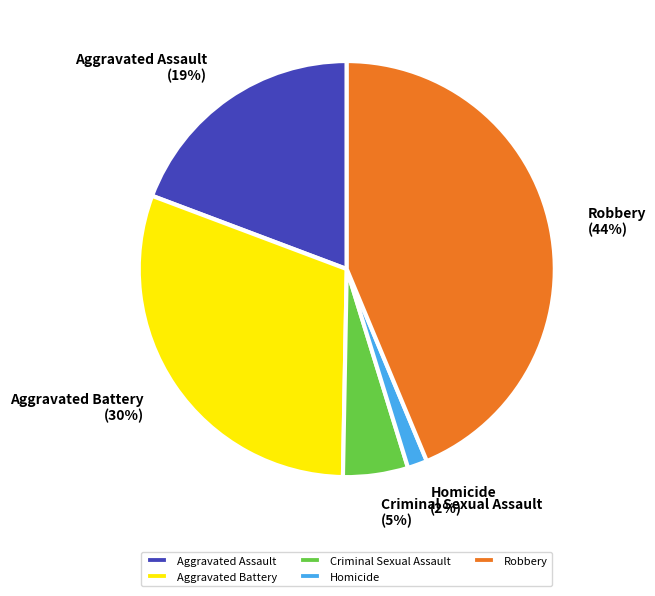

Which category has the smallest portion of the pie?

Homicide